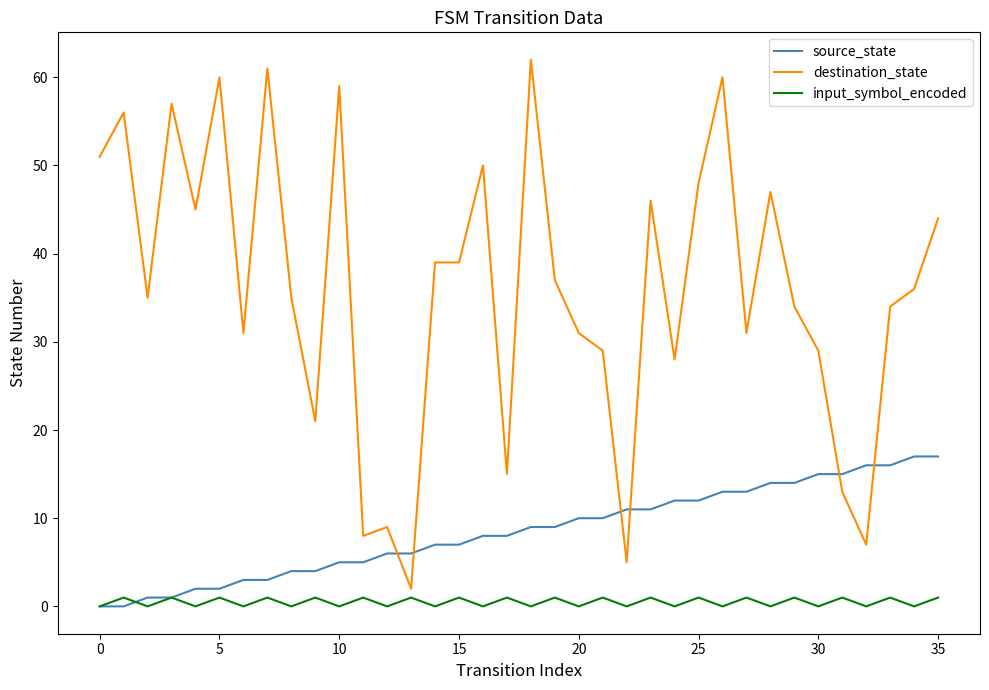

Which series has the widest spread of values?

destination_state